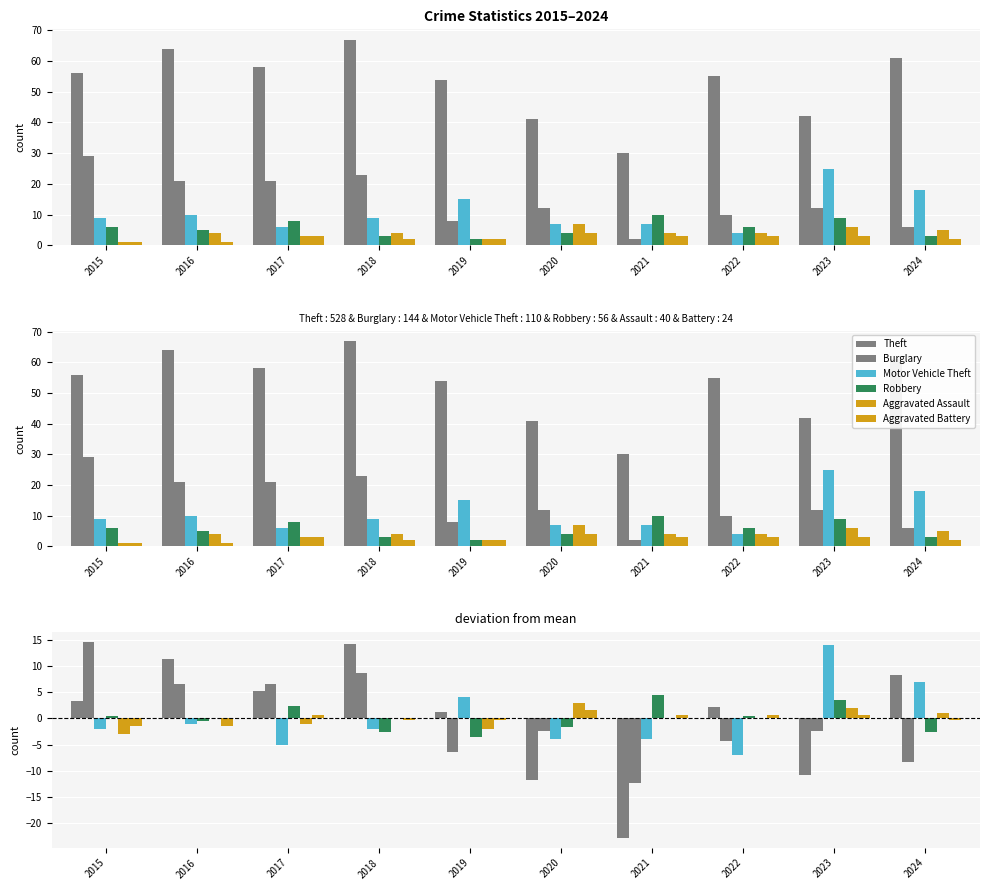

Read the Burglary value at 2016.

6.6